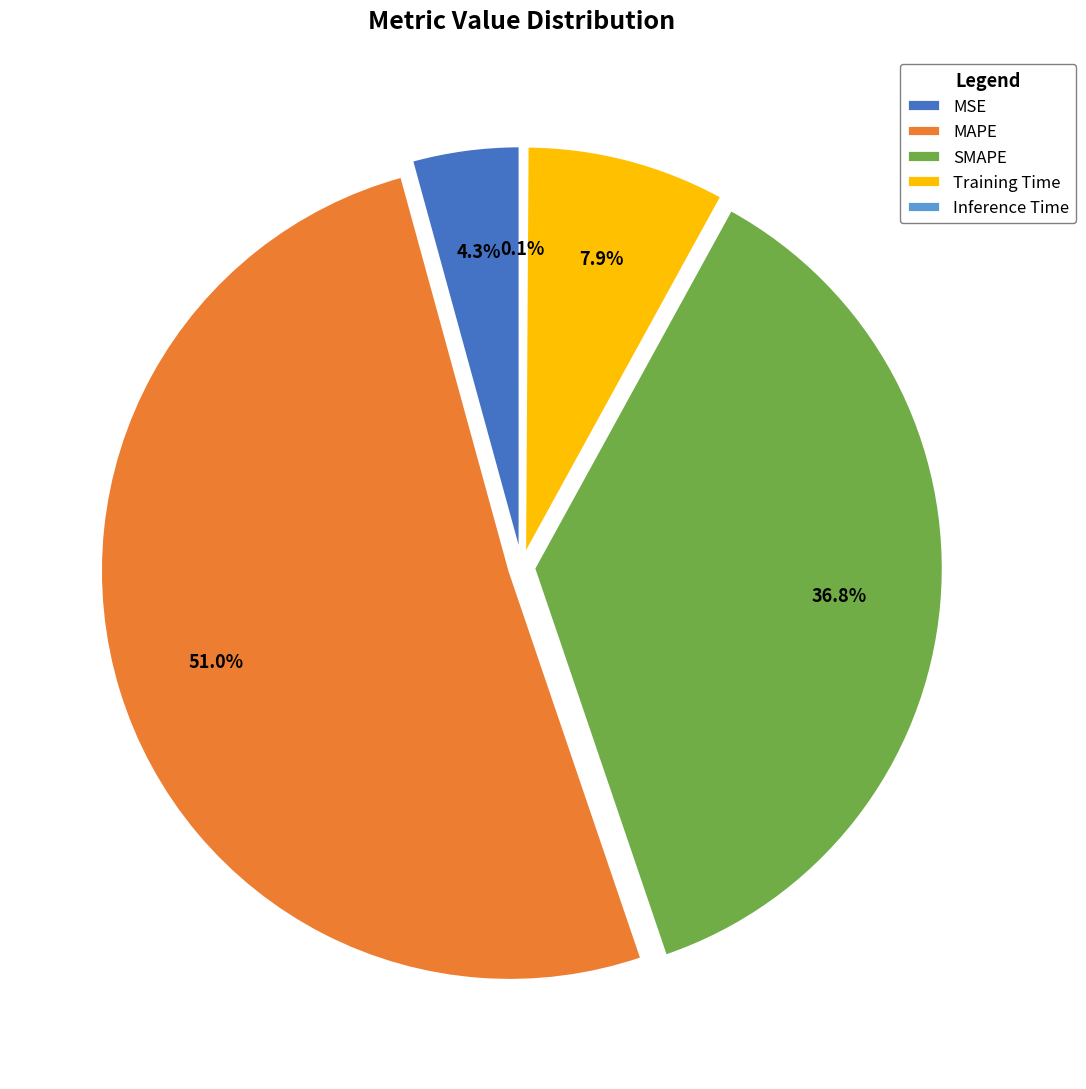

What is the change in value from MSE to Training Time?

+0.1